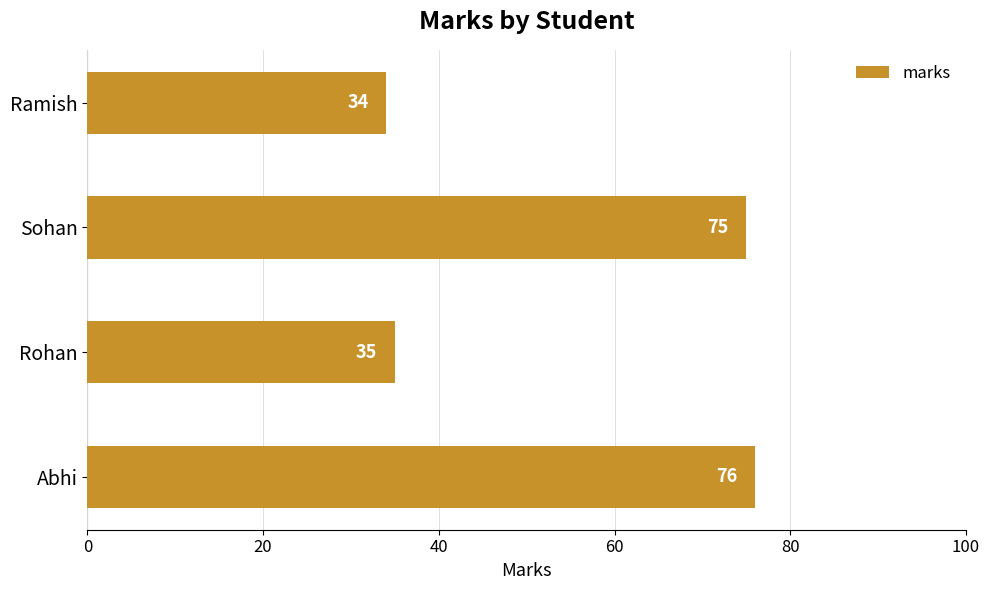

What is the ratio of the value at Abhi to the value at Rohan?

2.2